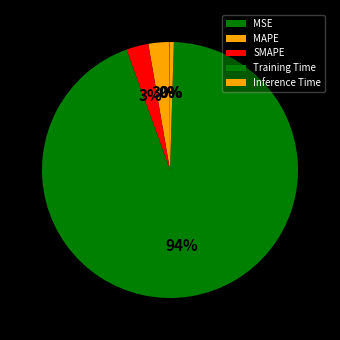

Which category has the biggest portion of the pie?

Training Time